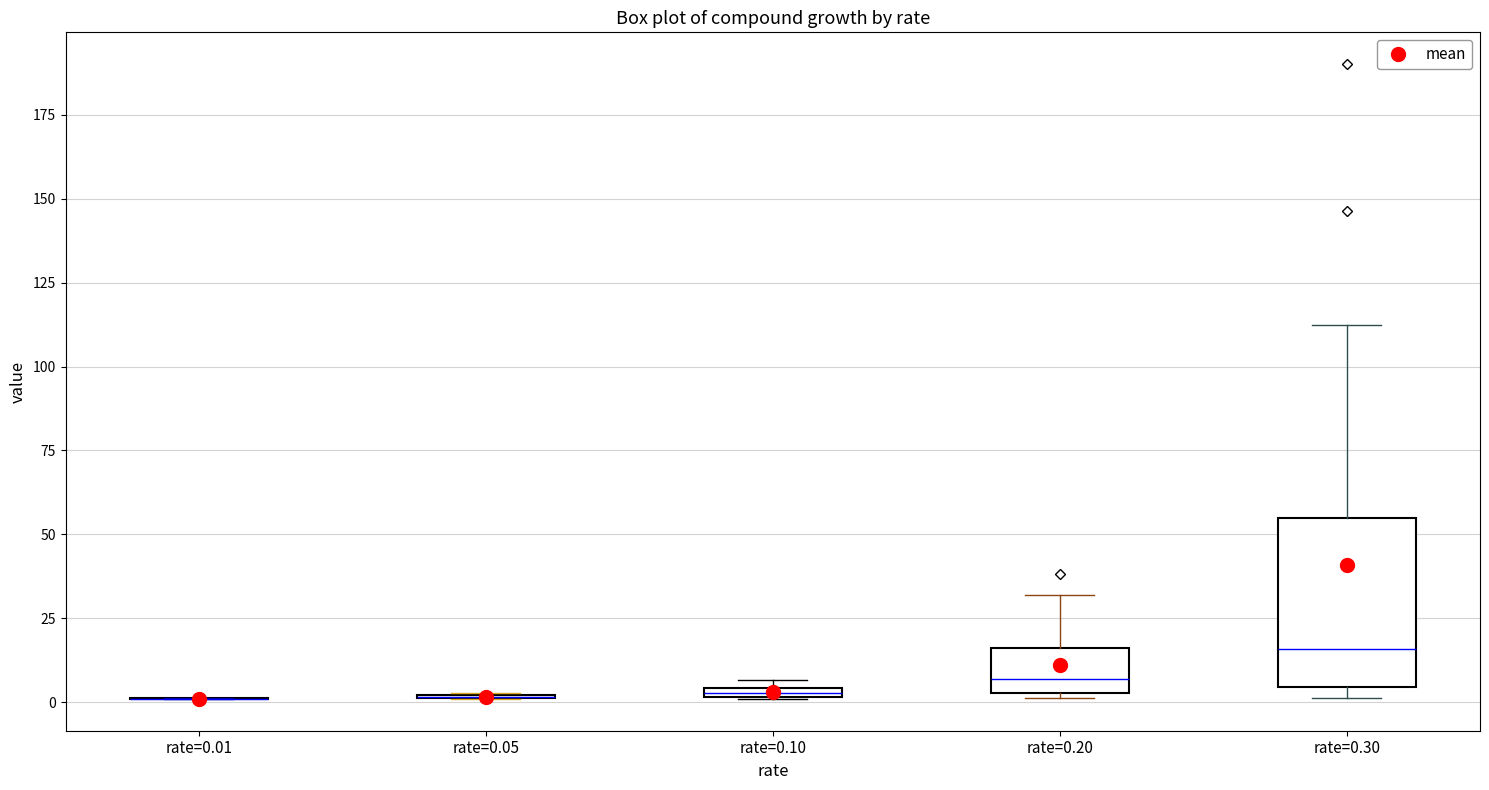

Where is the lower edge of the box for rate=0.10 on the y-axis? The values are not printed on the chart, so give them approximately, as read against the axis.

0